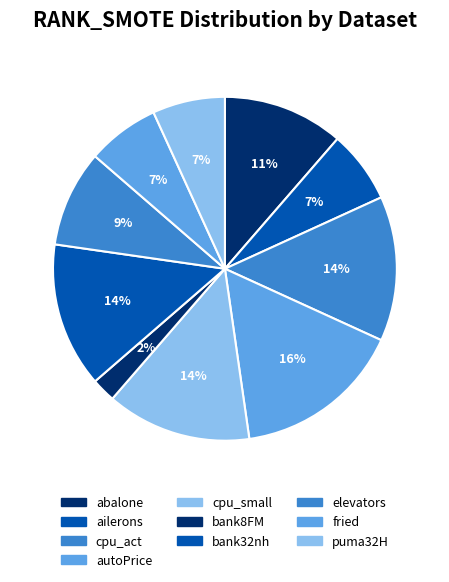

To the nearest percent, what is the average slice percentage?

10%